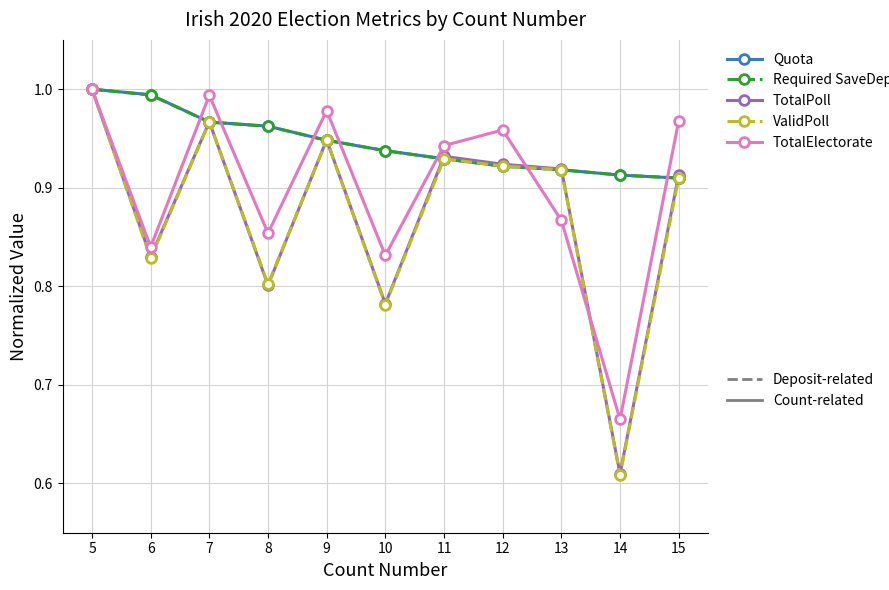

How many lines are shown in the chart?

5